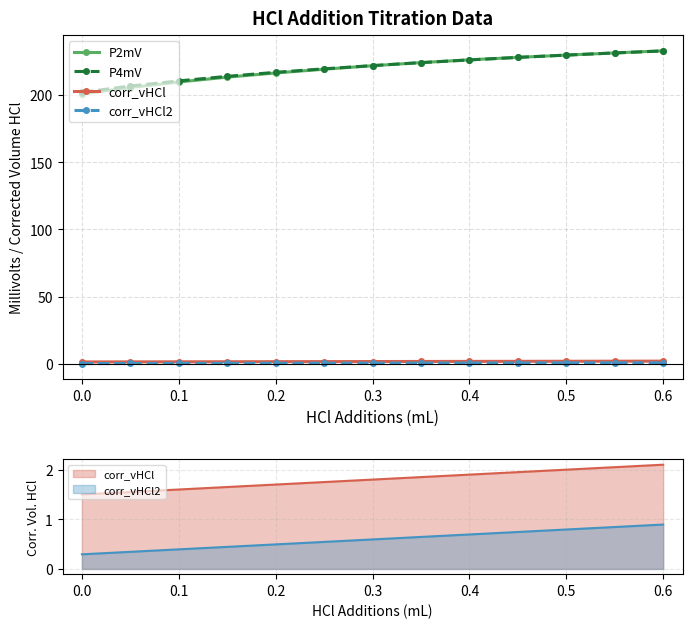

Is this an area chart (filled region under the line)?

No